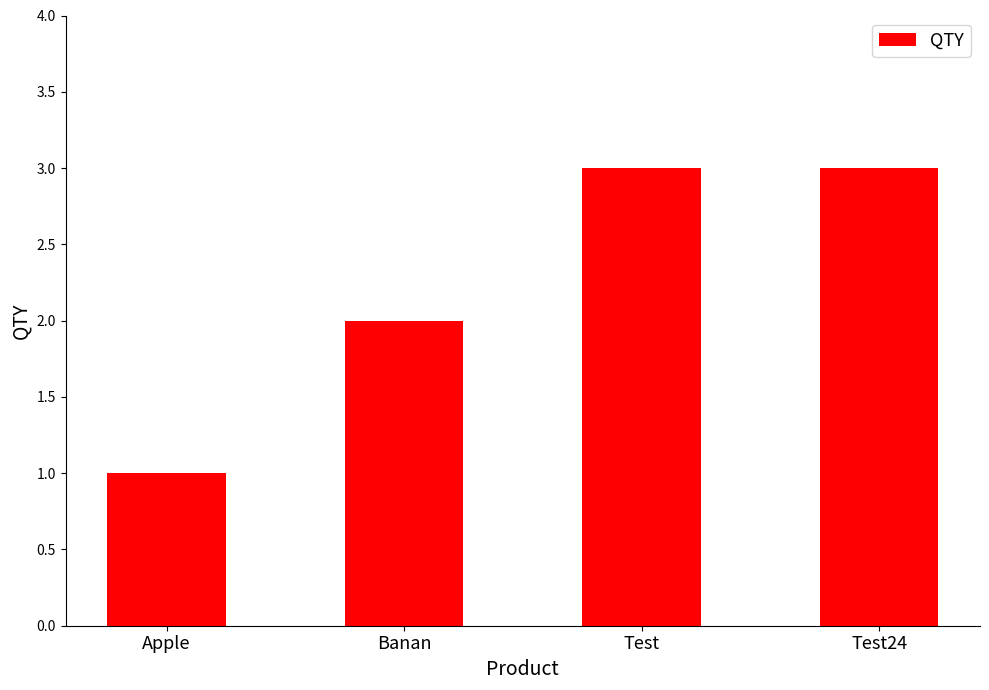

Reading right to left, what are all the values shown in this chart?

3	3	2	1